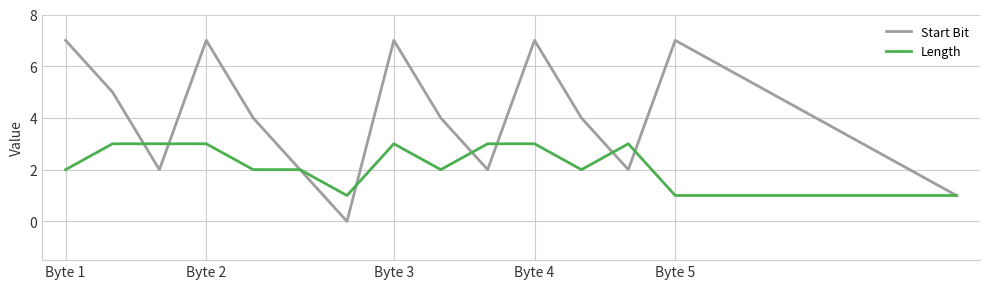

Rank the series by their average value, from highest to lowest.

Start Bit, Length